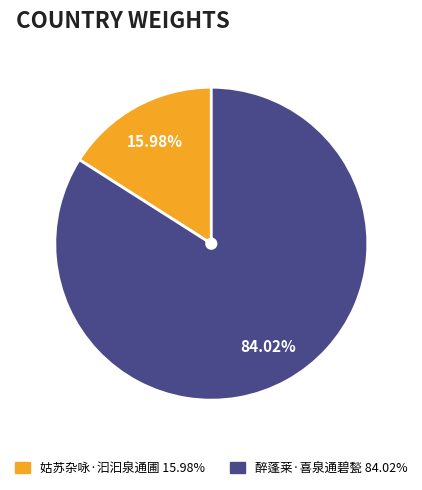

How many segments does this pie chart have?

2